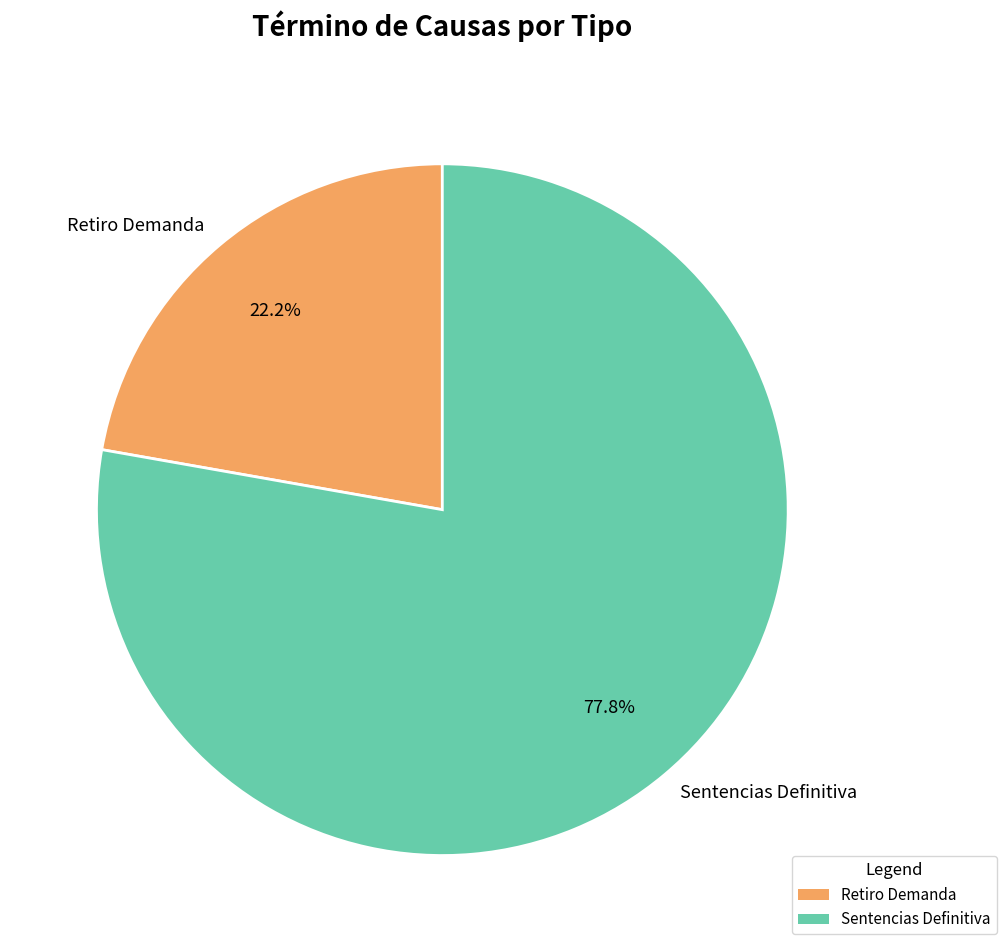

Which slice is the smallest?

Retiro Demanda